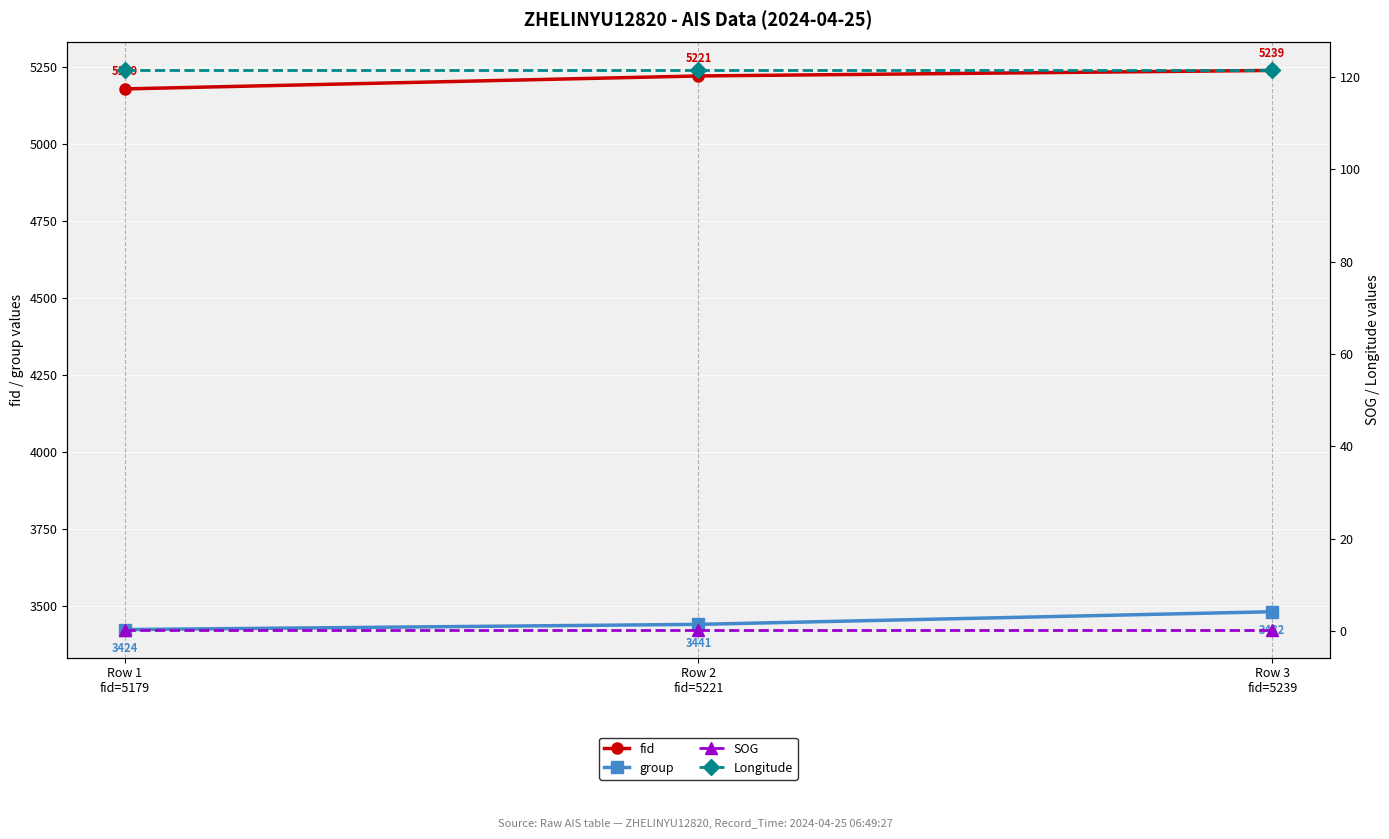

What is the approximate value of group at Row 3
fid=5239?

3482